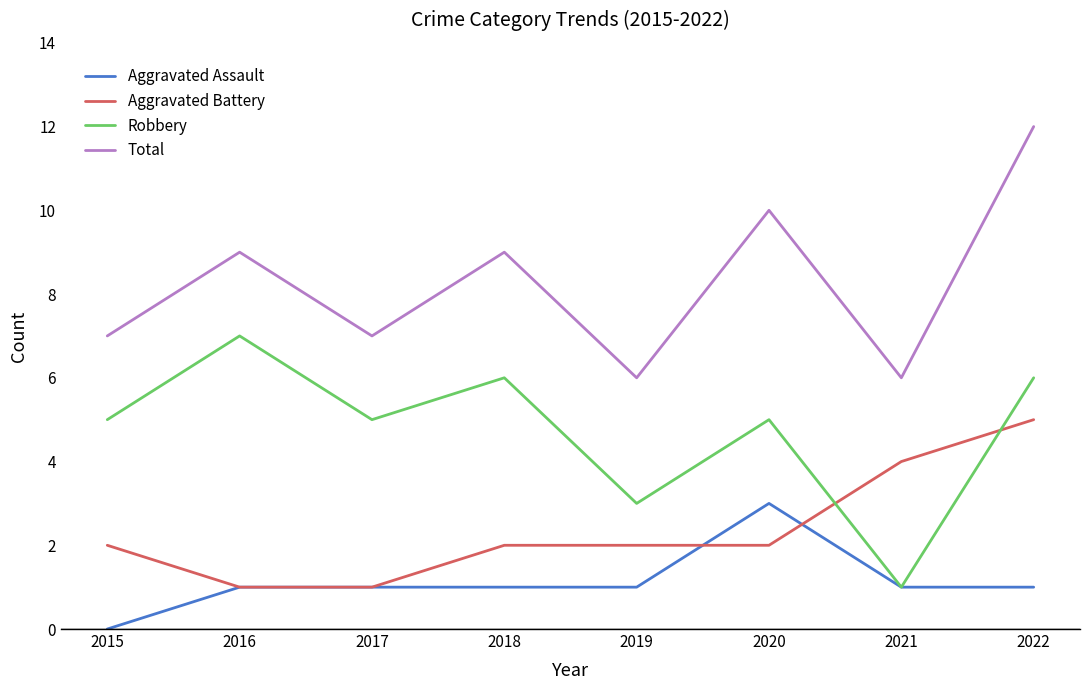

Which series changed the most between 2017 and 2022?

Total